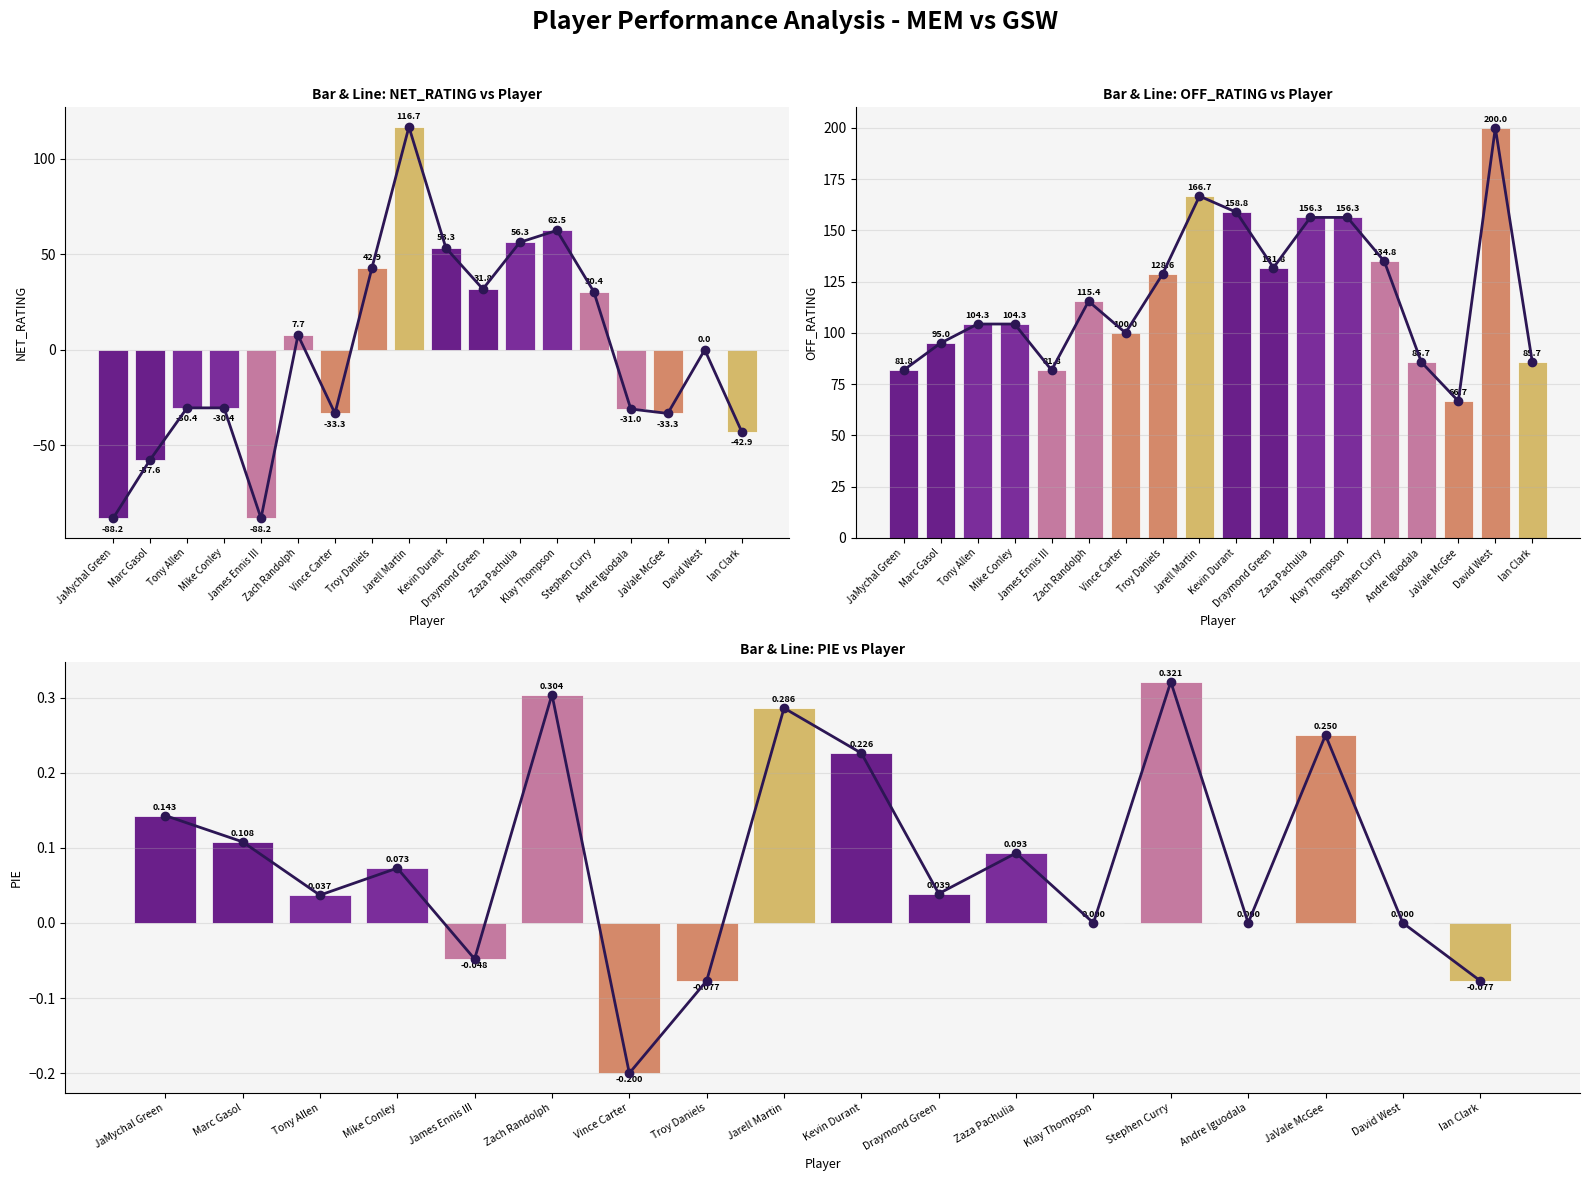

How many values in PIE are above zero?

11